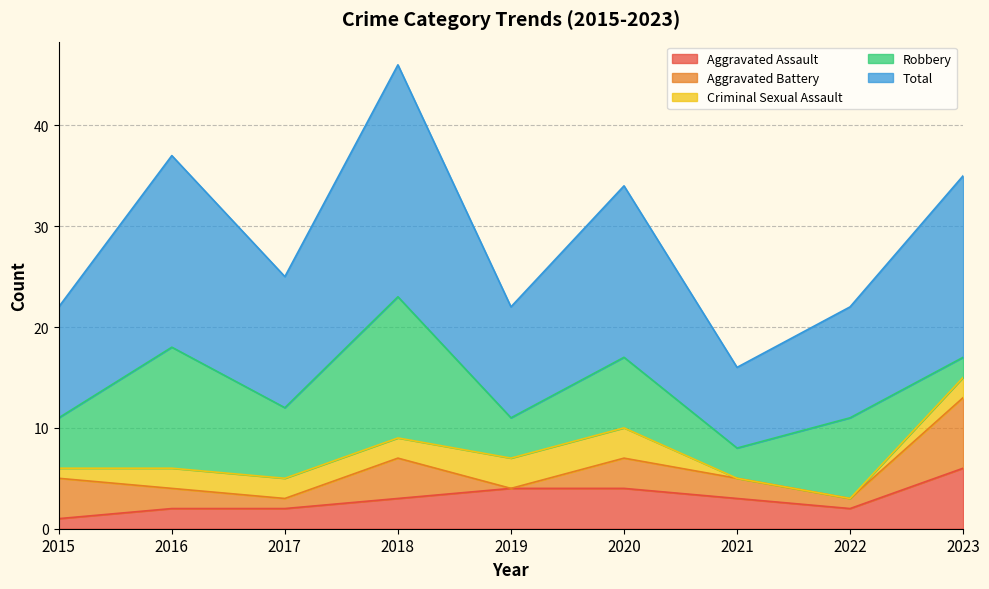

Reading right to left, what are all the values shown in this chart?

Aggravated Assault: 2023=6	2022=2	2021=3	2020=4	2019=4	2018=3	2017=2	2016=2	2015=1
Aggravated Battery: 2023=7	2022=1	2021=2	2020=3	2019=0	2018=4	2017=1	2016=2	2015=4
Criminal Sexual Assault: 2023=2	2022=0	2021=0	2020=3	2019=3	2018=2	2017=2	2016=2	2015=1
Robbery: 2023=2	2022=8	2021=3	2020=7	2019=4	2018=14	2017=7	2016=12	2015=5
Total: 2023=18	2022=11	2021=8	2020=17	2019=11	2018=23	2017=13	2016=19	2015=11